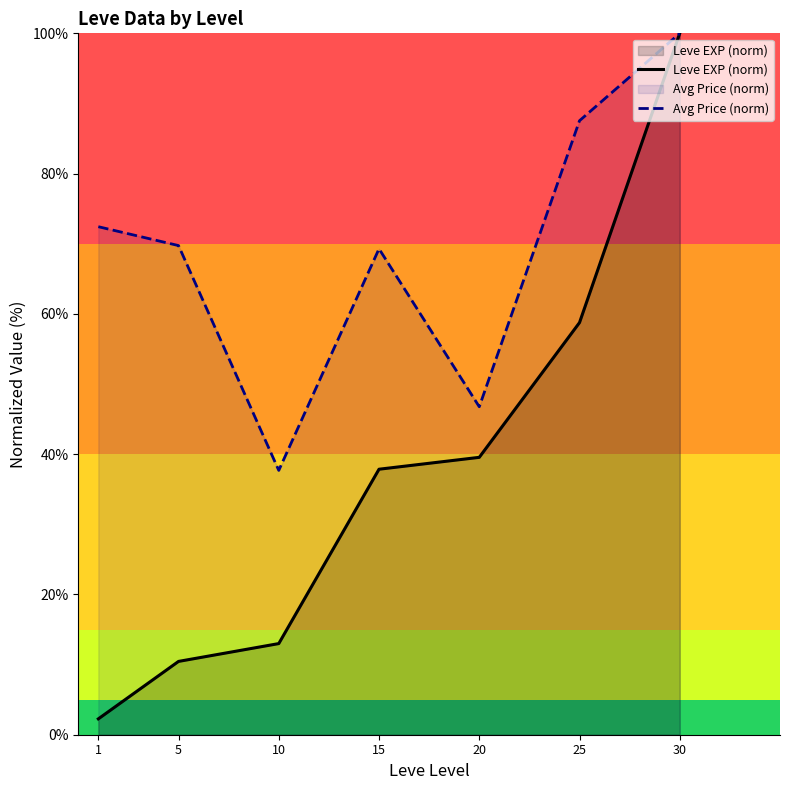

At which label does Avg Price (norm) reach its peak?

30